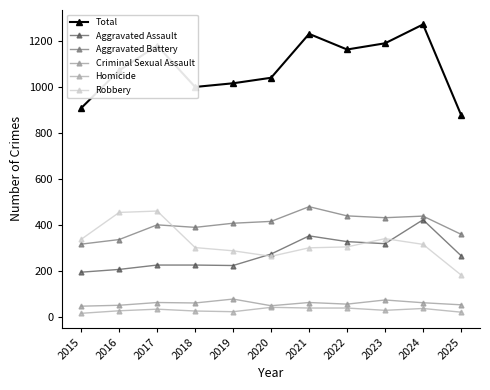

Does the chart display data point markers on the line(s)?

Yes